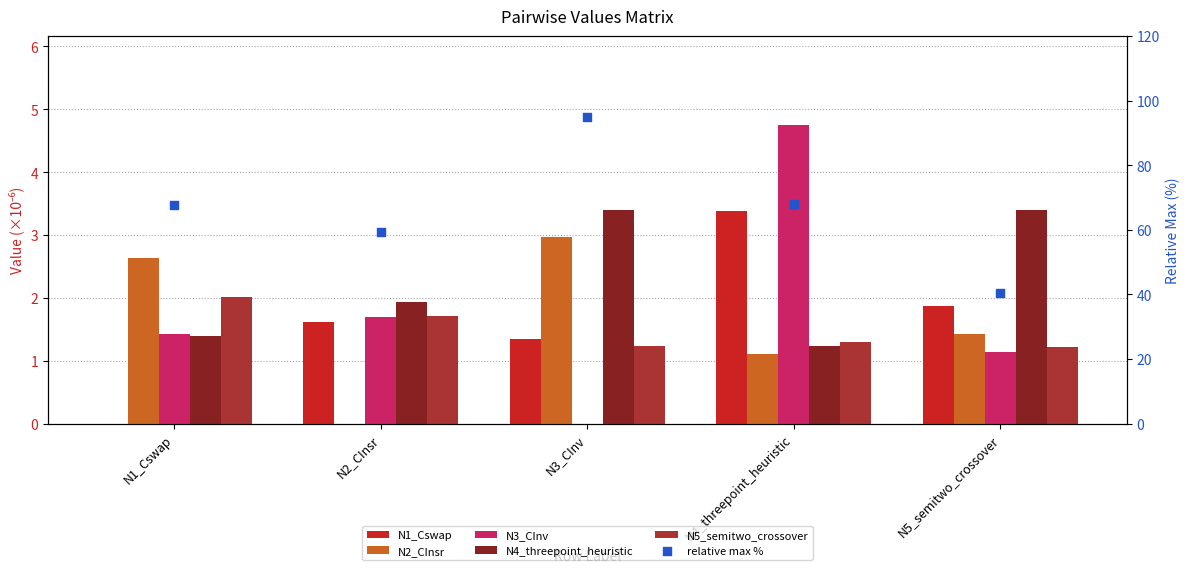

Which series has the largest total across all categories?

relative max %